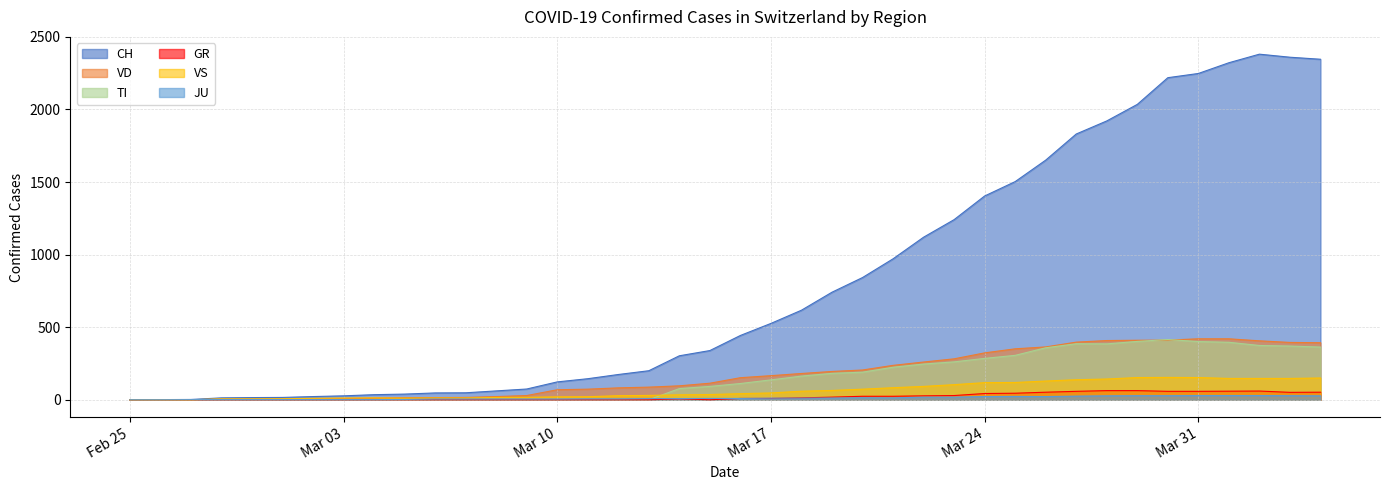

What is the difference between the highest and lowest values at 2020-03-18?

606